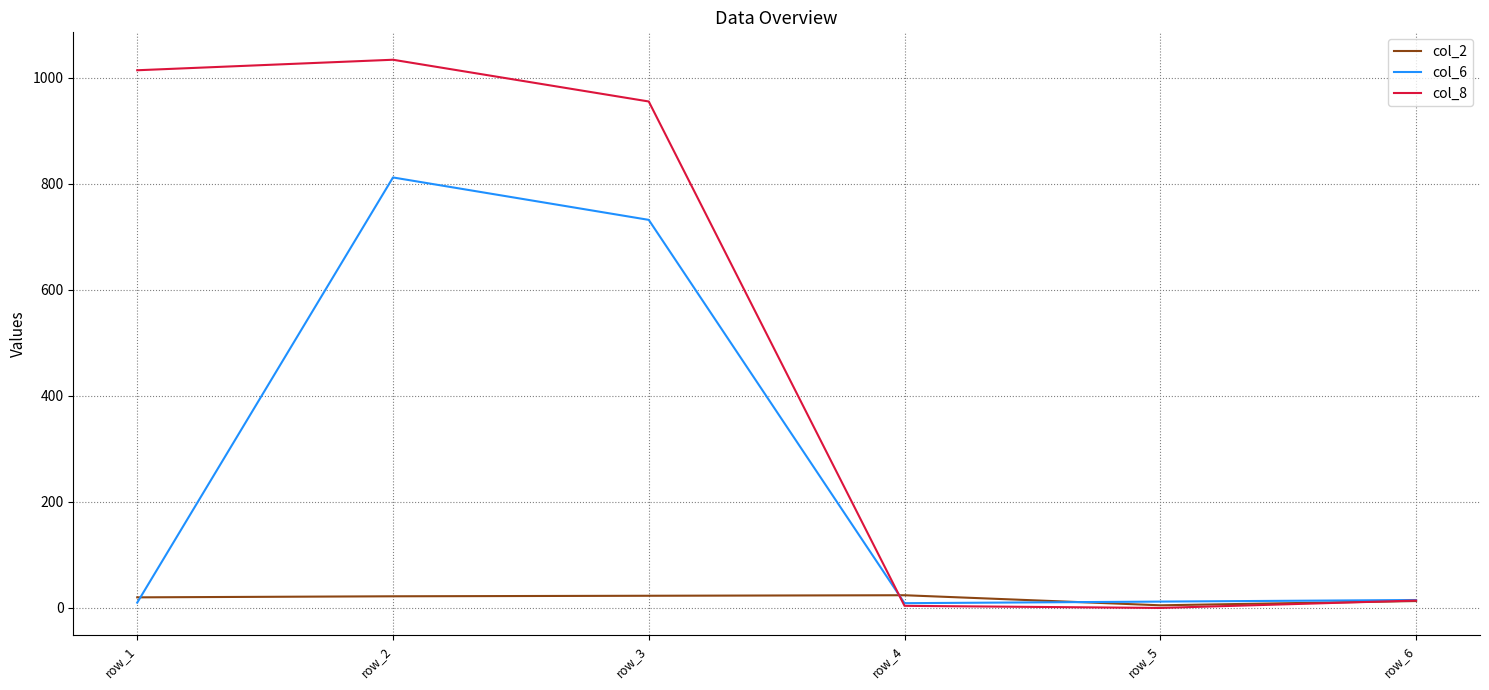

List the series in order of their peak value, highest first.

col_8, col_6, col_2